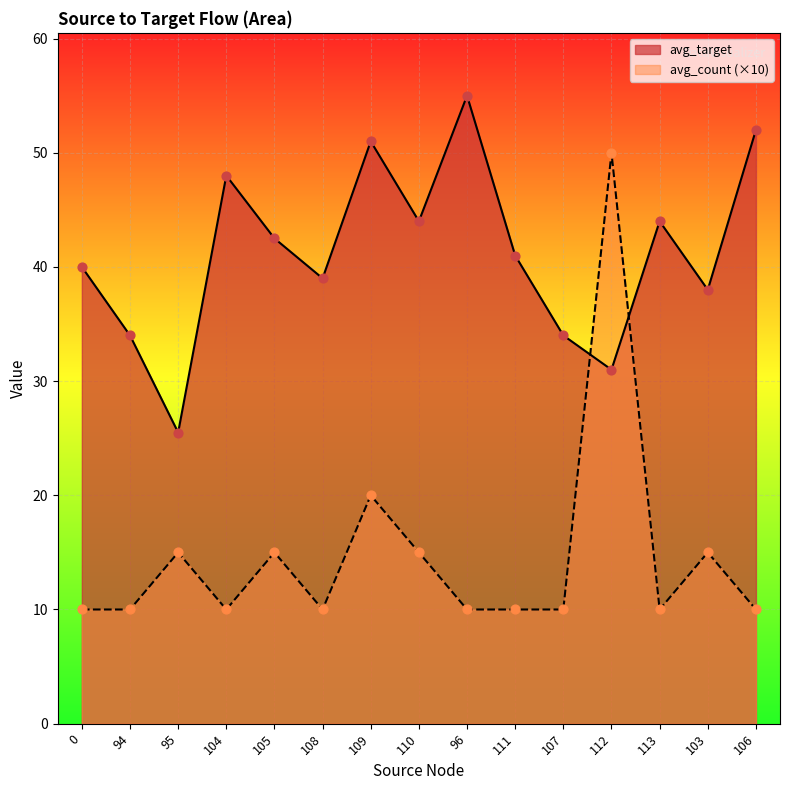

What is the total value across all series at 108?

49.0